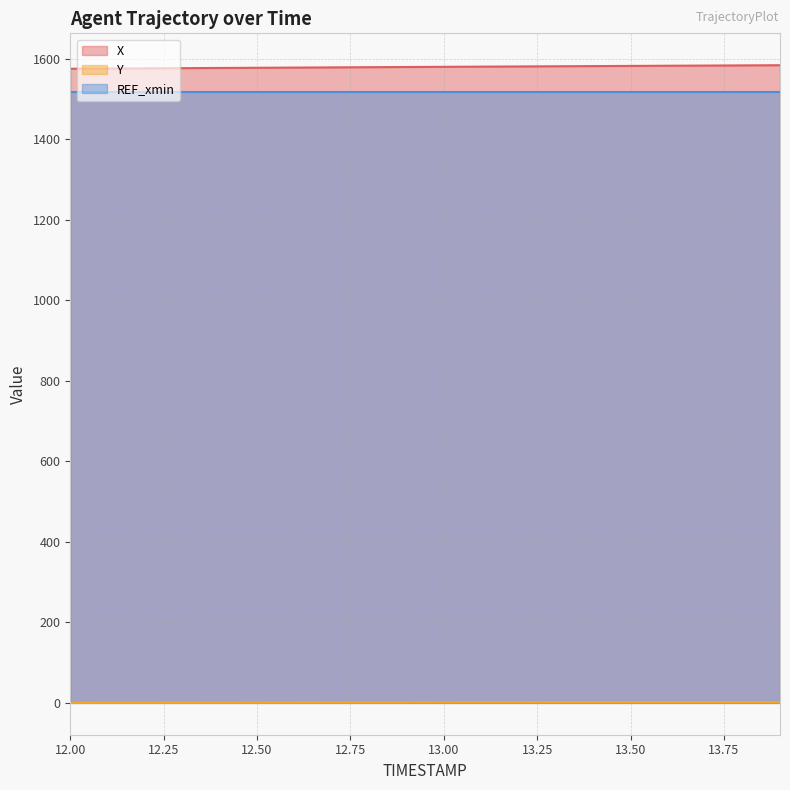

True or false: REF_xmin and X intersect in this chart.

False